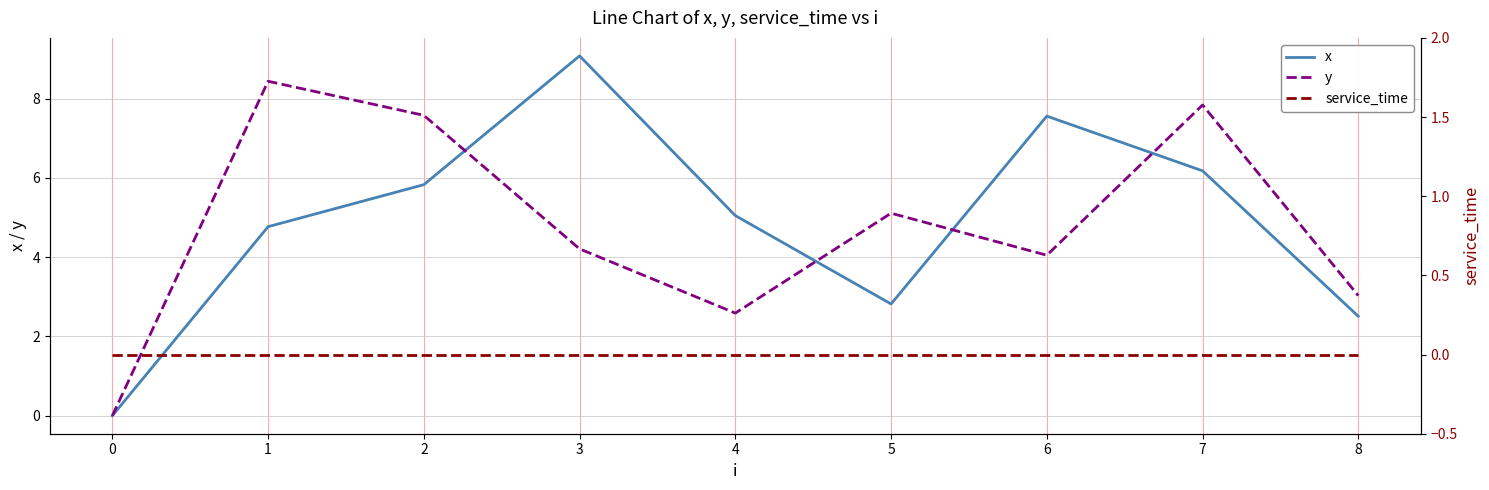

True or false: service_time has more than 1 points higher than both neighbors.

False